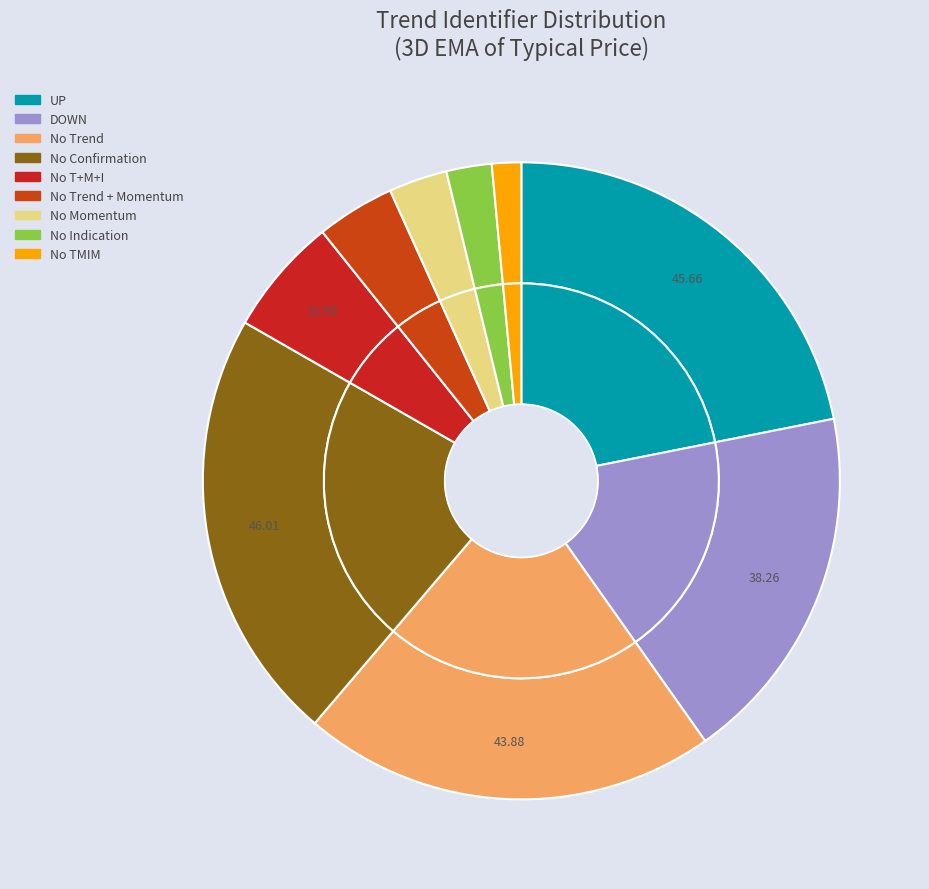

Approximately how many times larger is the value at No Trend + Momentum compared to DOWN?

0.2